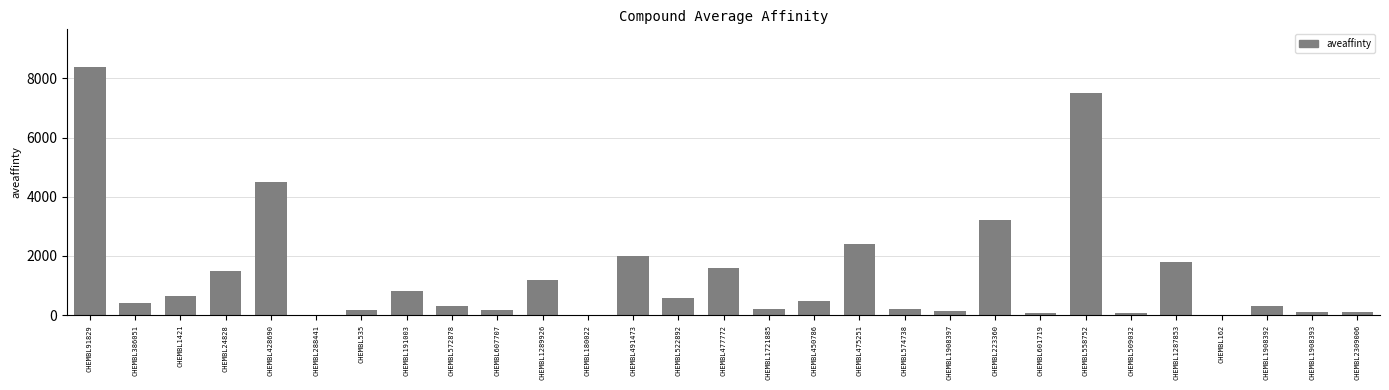

Where is the data nearest to the value 4202?

CHEMBL428690